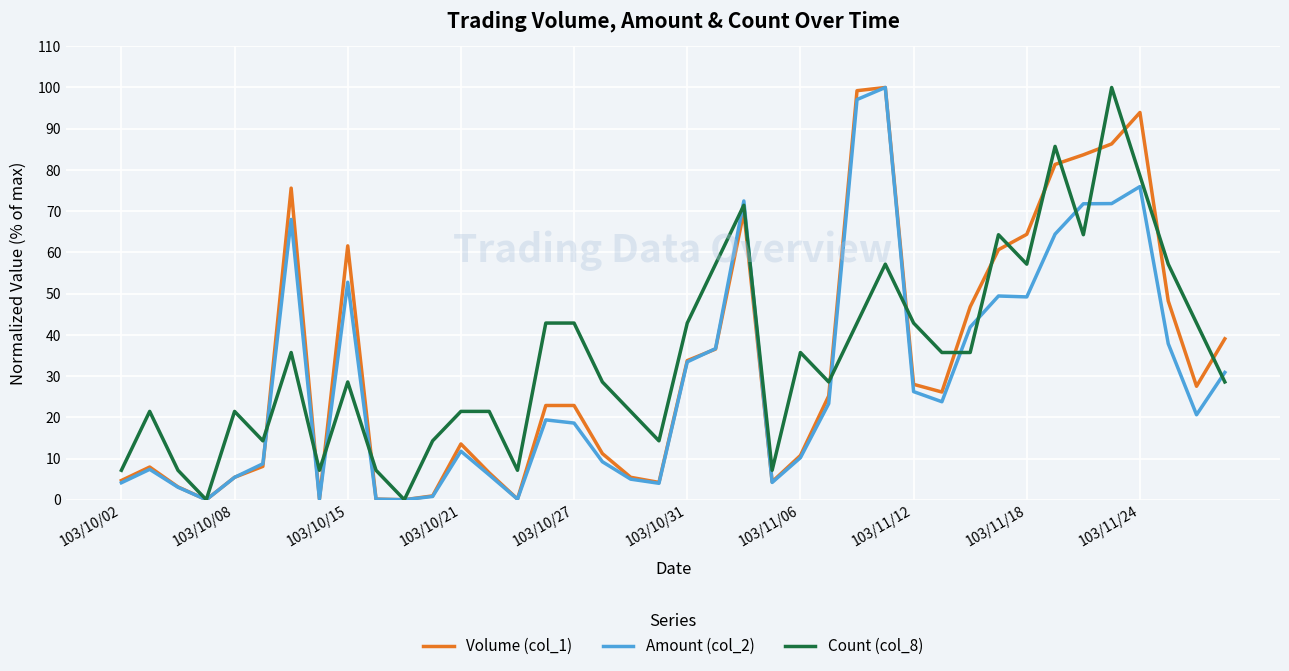

What is the maximum value shown in the chart?

100.0